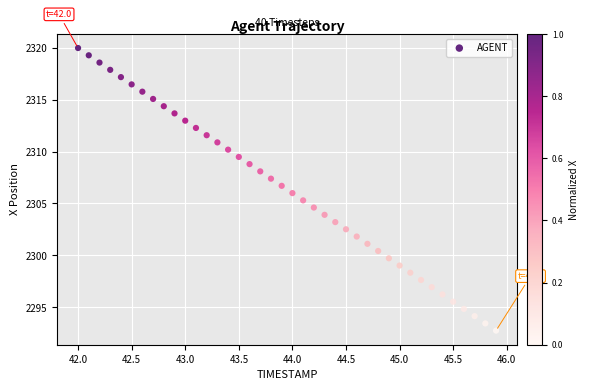

What is the range of Y values (max minus min)?

27.2